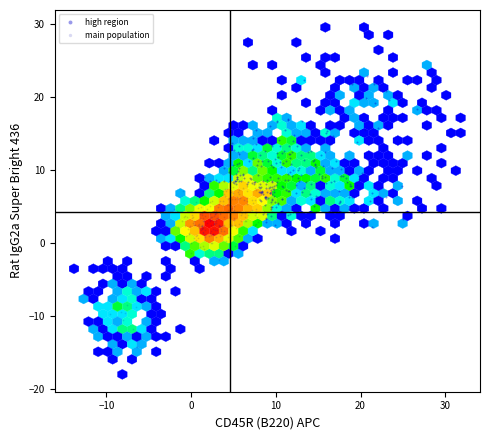

What are all the series names shown in the legend?

high region, main population